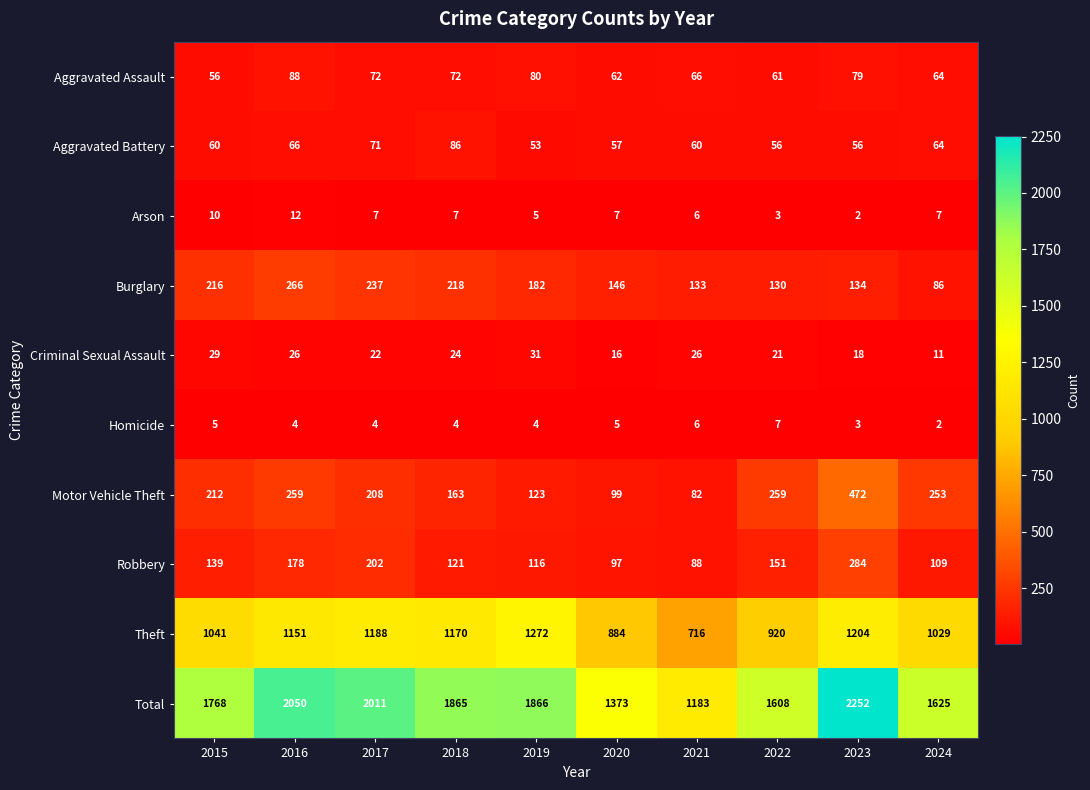

Is the value of Aggravated Assault at 2021 greater than the value of Theft at 2023?

No